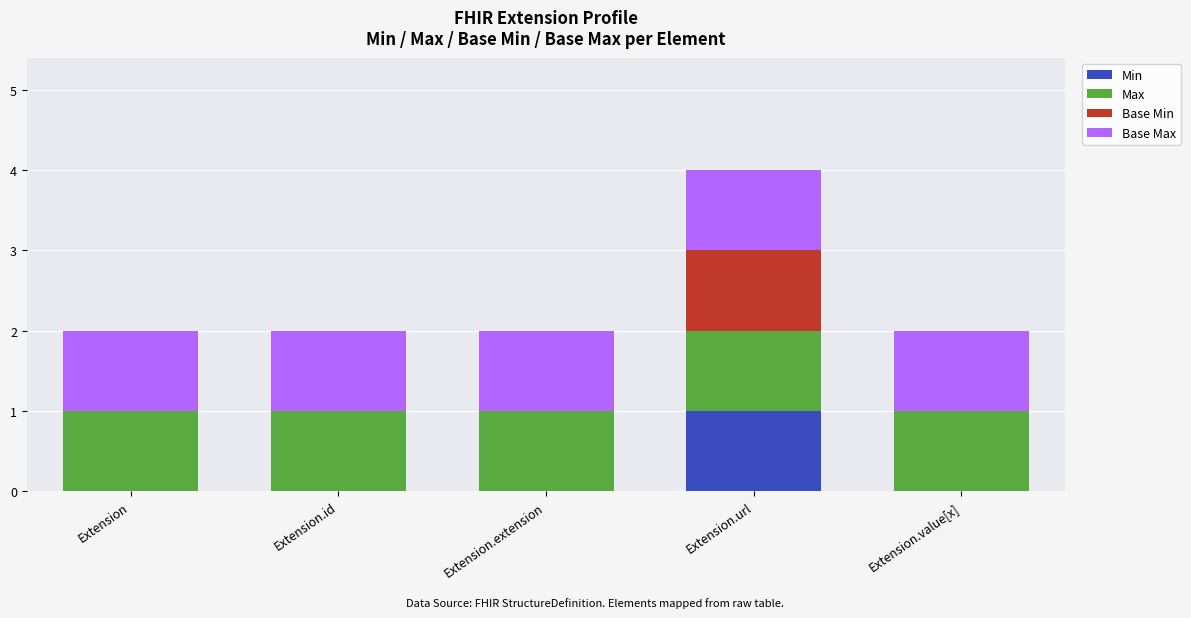

The value of Min at Extension.value[x] is 1. True or false?

False